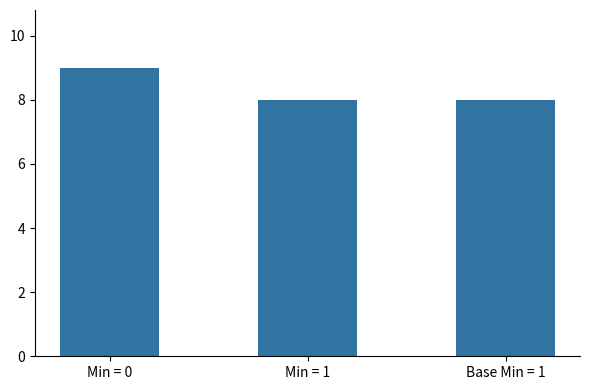

What is the change in value from Min = 0 to Min = 1?

-1